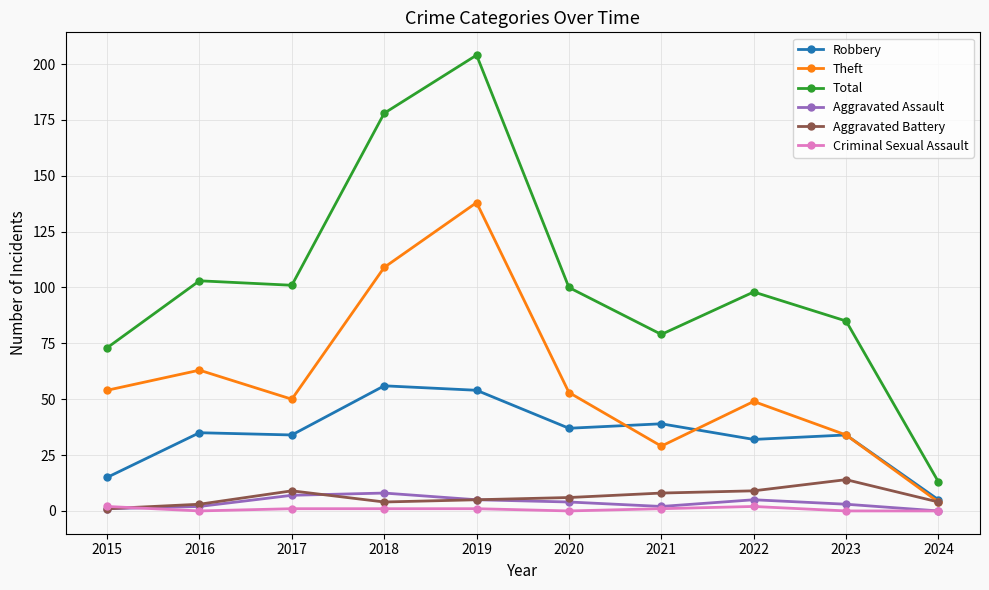

True or false: Theft has more than 1 interior local peaks.

True